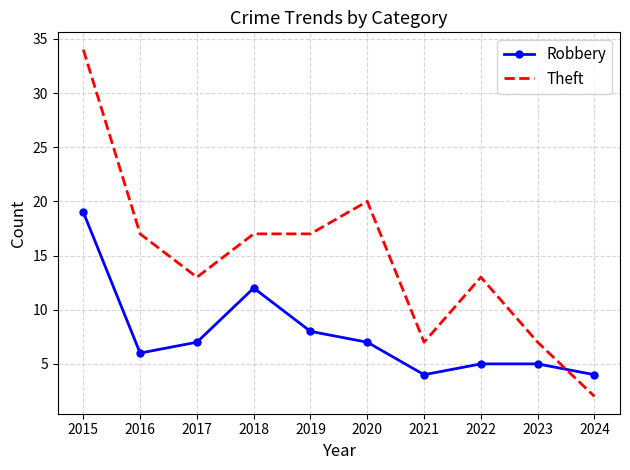

After their last crossing, which series has the higher values: Robbery or Theft?

Robbery